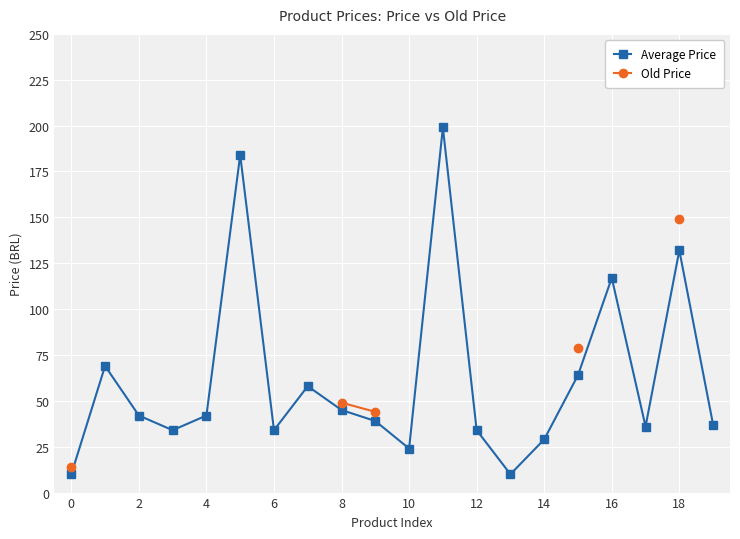

The value of Average Price at 0 is 10.0. True or false?

True